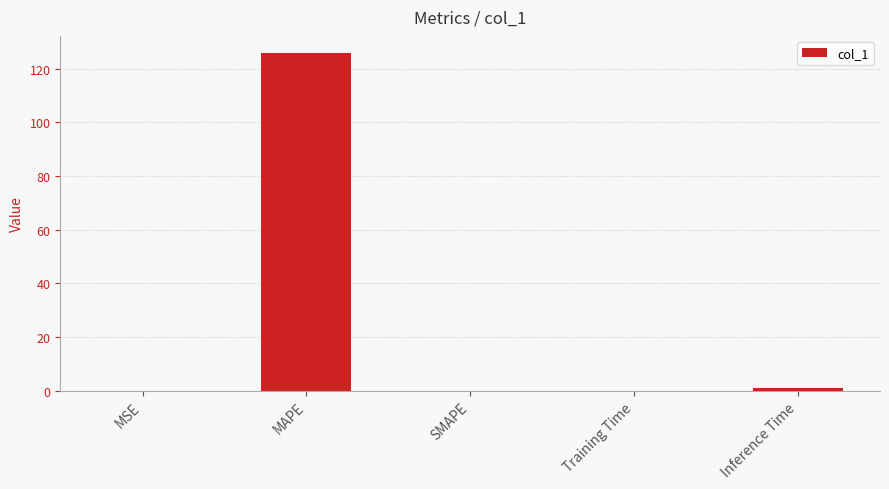

Which label corresponds to the largest value in the chart?

MAPE